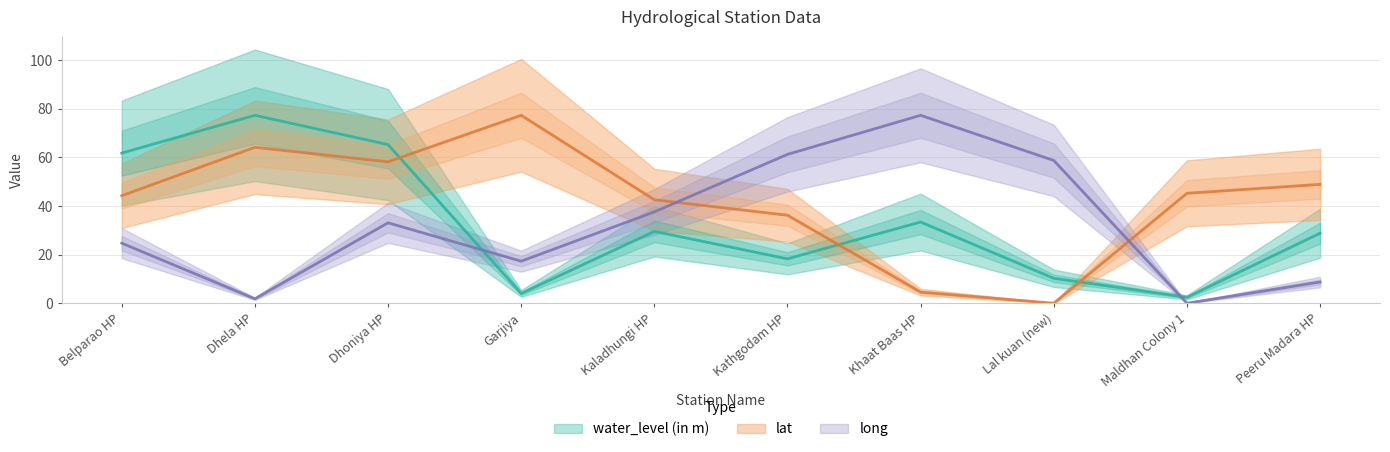

Reading left to right, transcribe all the data shown in this chart.

water_level (in m): Belparao HP=61.8	Dhela HP=77.3	Dhoniya HP=65.3	Garjiya=4.0	Kaladhungi HP=29.6	Kathgodam HP=18.3	Khaat Baas HP=33.4	Lal kuan (new)=10.2	Maldhan Colony 1=2.4	Peeru Madara HP=28.8
lat: Belparao HP=44.2	Dhela HP=64.1	Dhoniya HP=58.2	Garjiya=77.3	Kaladhungi HP=42.6	Kathgodam HP=36.2	Khaat Baas HP=4.6	Lal kuan (new)=0.0	Maldhan Colony 1=45.2	Peeru Madara HP=48.9
long: Belparao HP=24.7	Dhela HP=1.8	Dhoniya HP=33.1	Garjiya=17.3	Kaladhungi HP=37.6	Kathgodam HP=61.2	Khaat Baas HP=77.3	Lal kuan (new)=58.7	Maldhan Colony 1=0.0	Peeru Madara HP=8.7